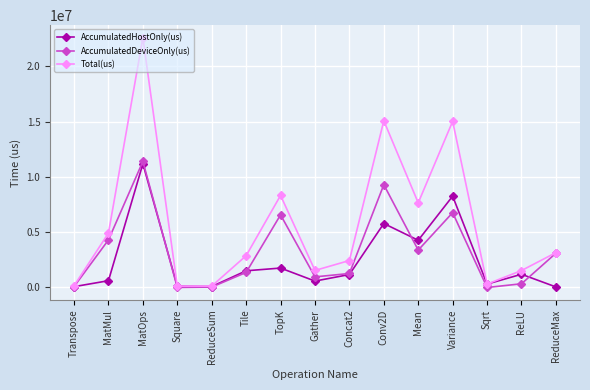

What is the label of the 10th point from the right?

Tile